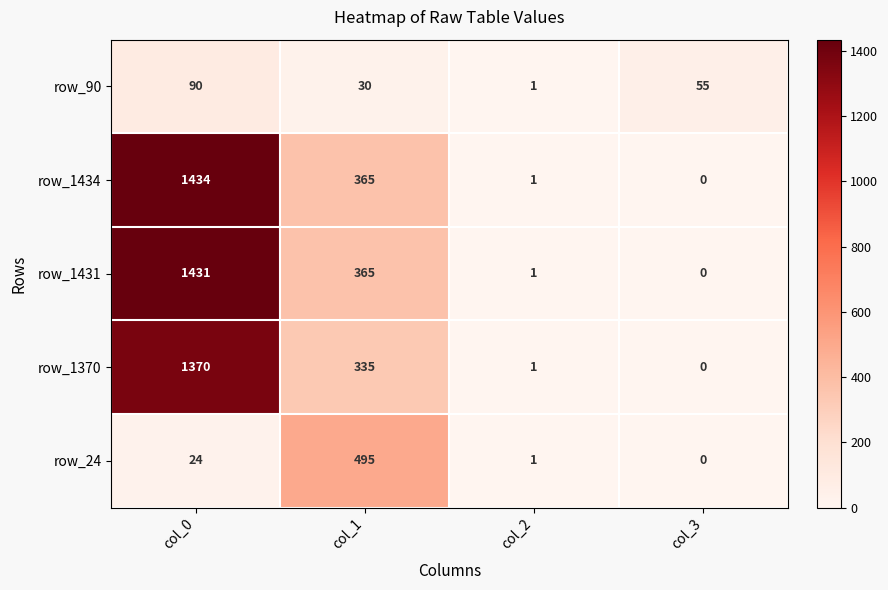

Which label corresponds to the largest value in the chart?

col_0